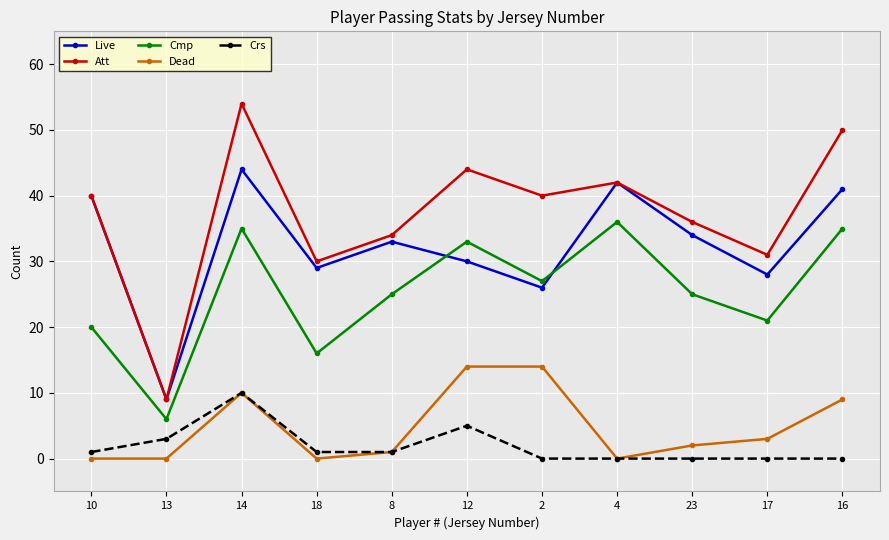

Reading left to right, transcribe all the data shown in this chart.

Live: 40	9	44	29	33	30	26	42	34	28	41
Att: 40	9	54	30	34	44	40	42	36	31	50
Cmp: 20	6	35	16	25	33	27	36	25	21	35
Dead: 0	0	10	0	1	14	14	0	2	3	9
Crs: 1	3	10	1	1	5	0	0	0	0	0